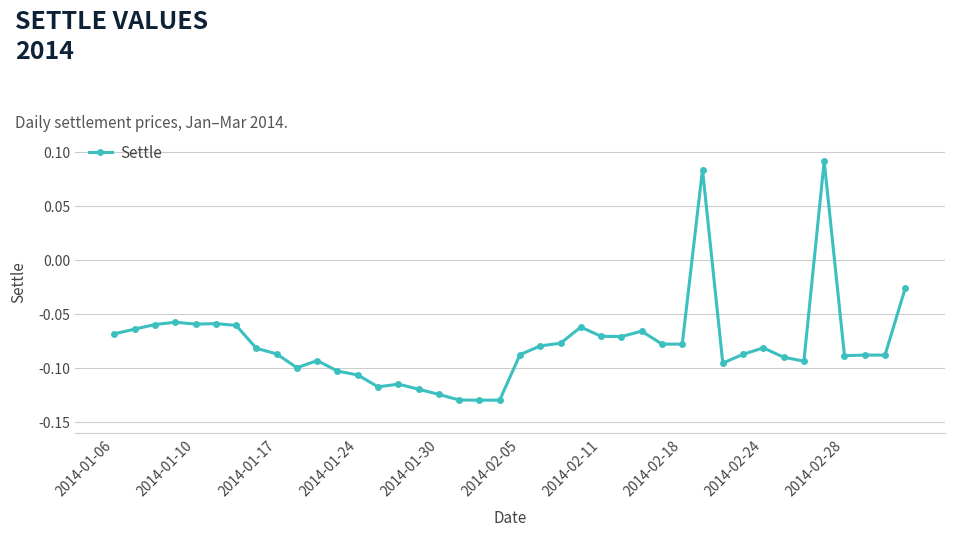

True or false: there are more than 1 points higher than both neighbors.

True